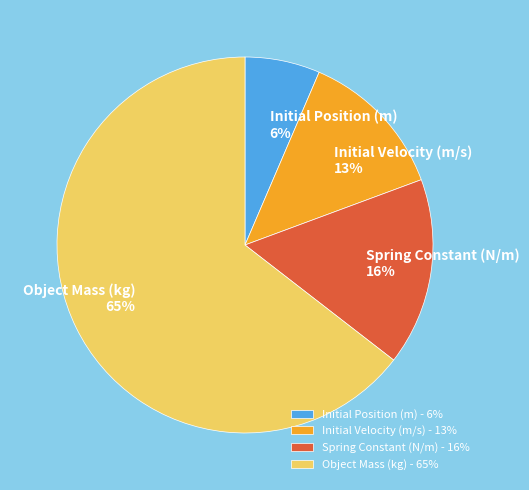

True or false: Initial Position (m) accounts for 21% of the total.

False